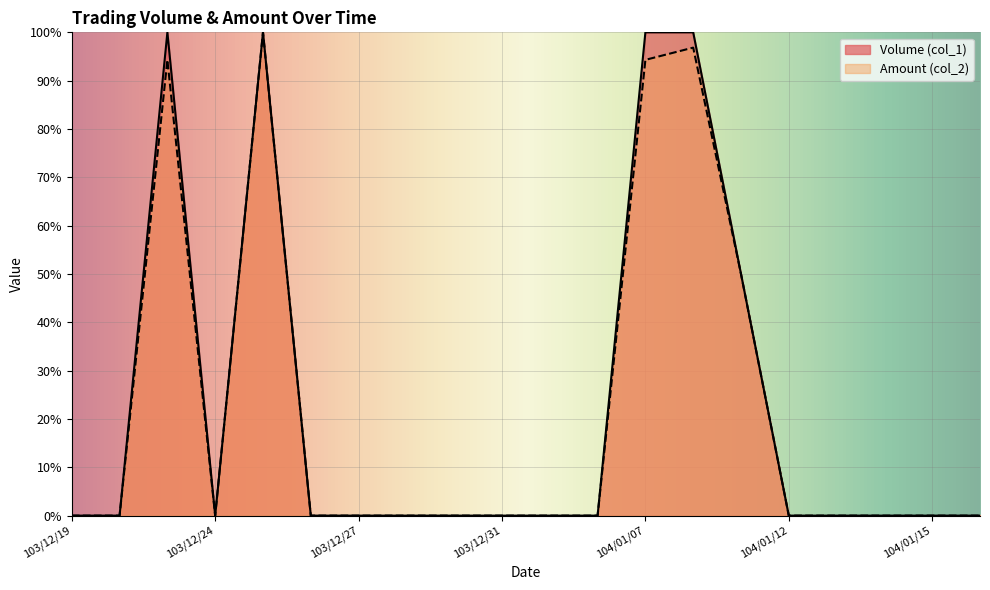

At 104/01/09, list the series in order from smallest to largest.

Volume (col_1), Amount (col_2)